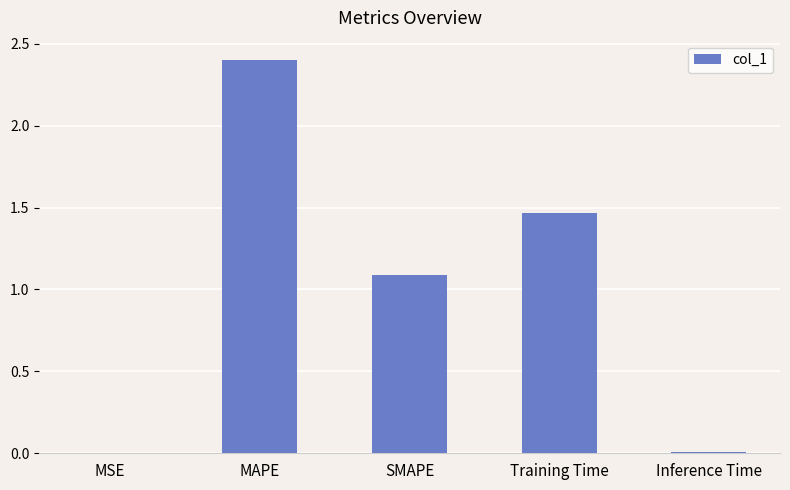

How many distinct data groups are displayed?

1